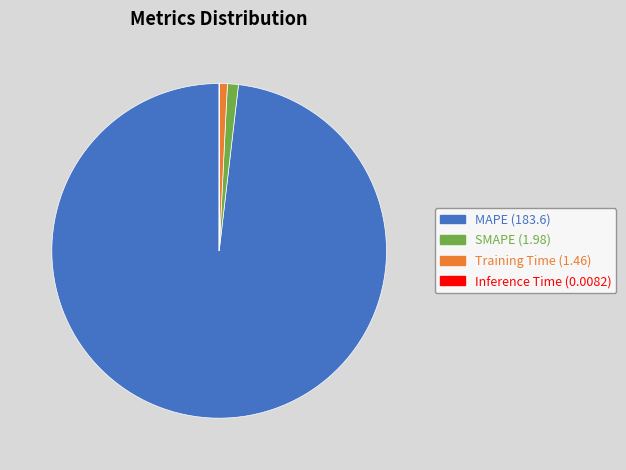

Which category has the biggest portion of the pie?

MAPE